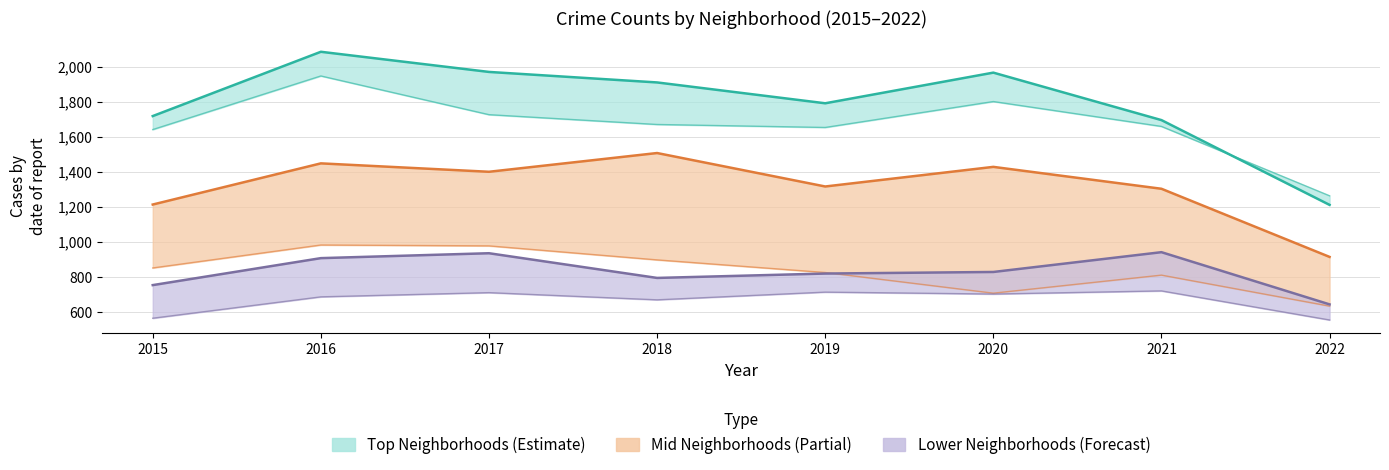

Which category has the highest value across all series?

2016